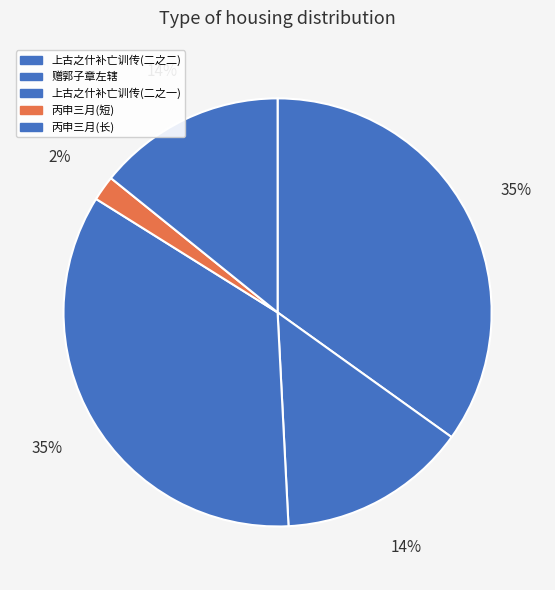

How many slices are in this pie chart?

5